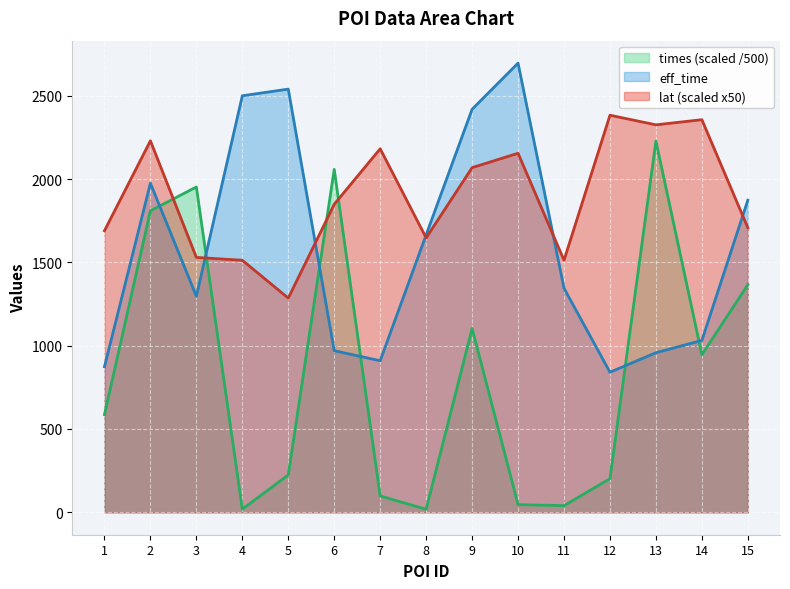

At which label does lat first exceed 1849?

2